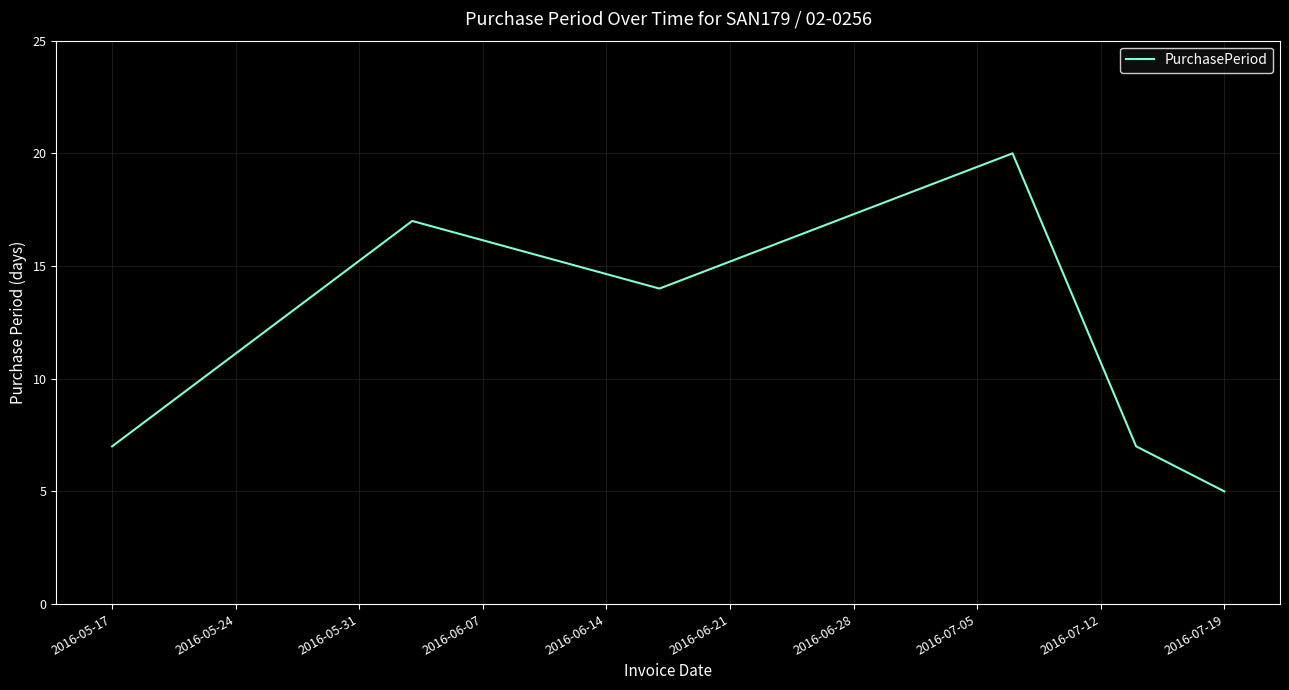

How many interior local valleys (lower than both neighbors) does the data have?

1